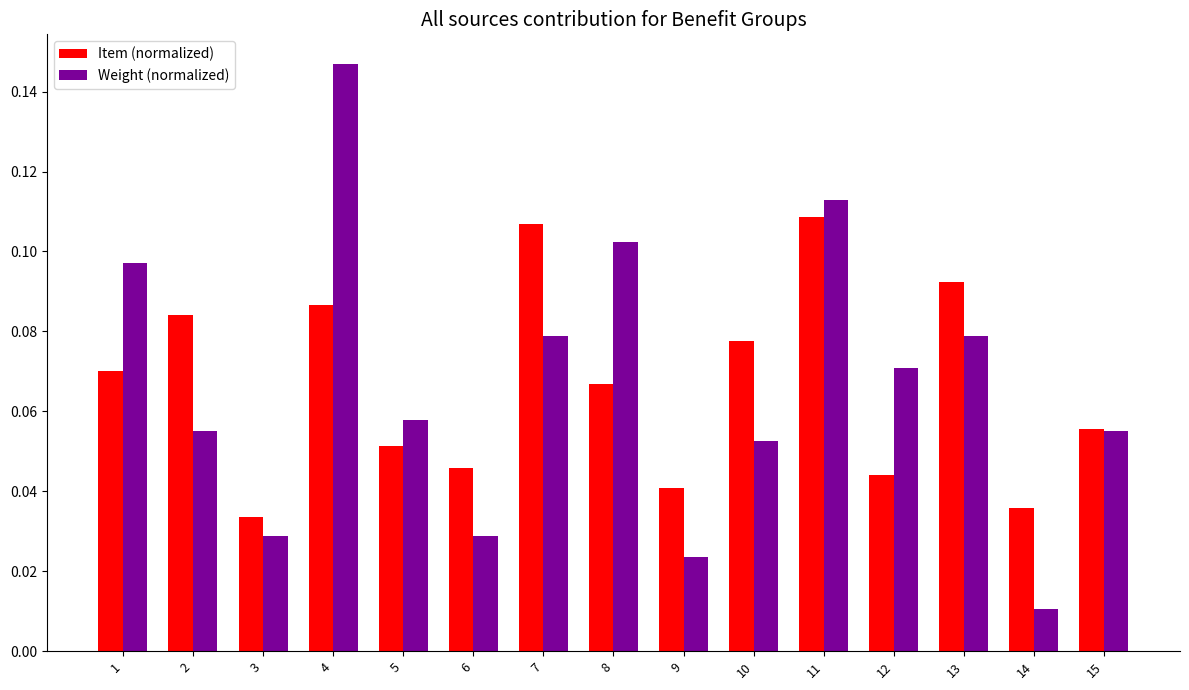

What is the sum of all Item (normalized) values?

1.0